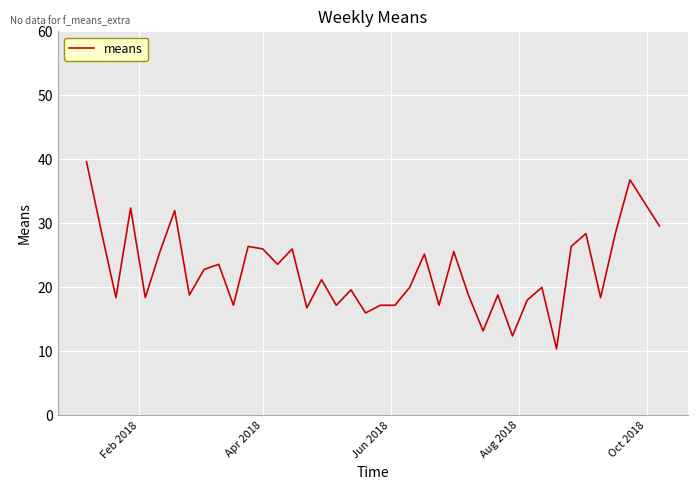

Count the number of data series in this chart.

1